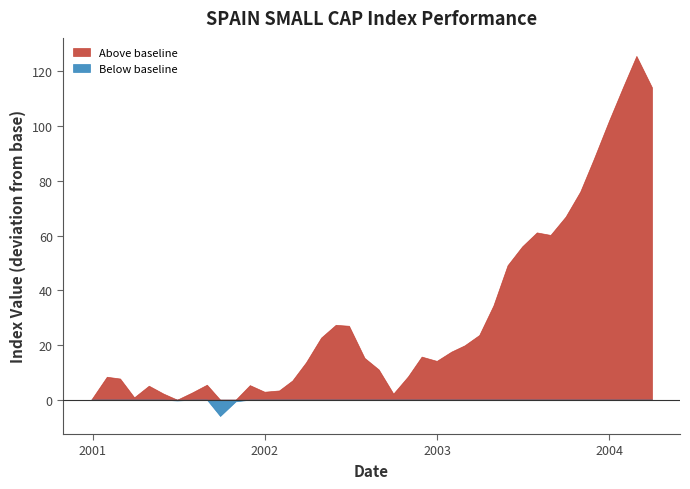

What is the smallest value displayed?

-6.0